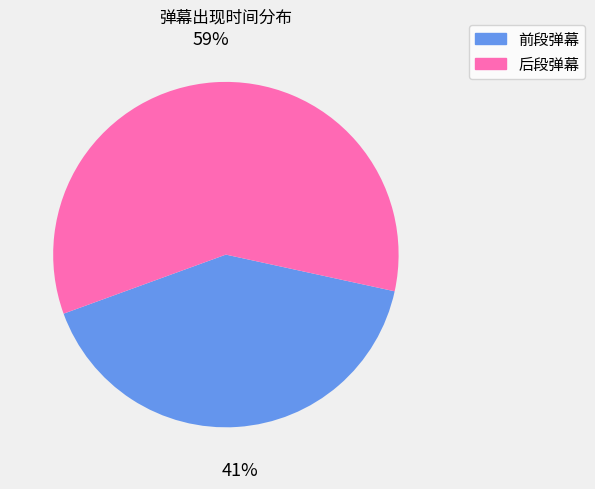

Combined, do 前段弹幕 and 后段弹幕 account for over 50%?

Yes